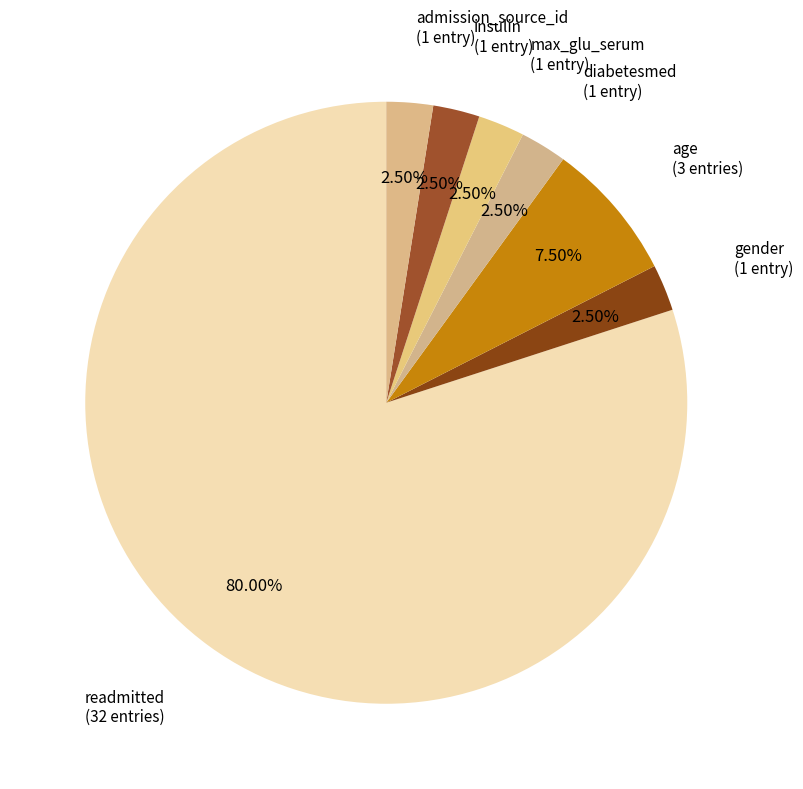

What is the total percentage of readmitted and gender?

82.5%